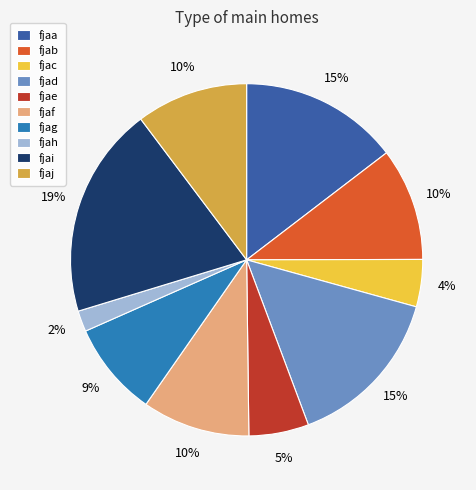

Is there any slice that represents more than half of the pie?

No